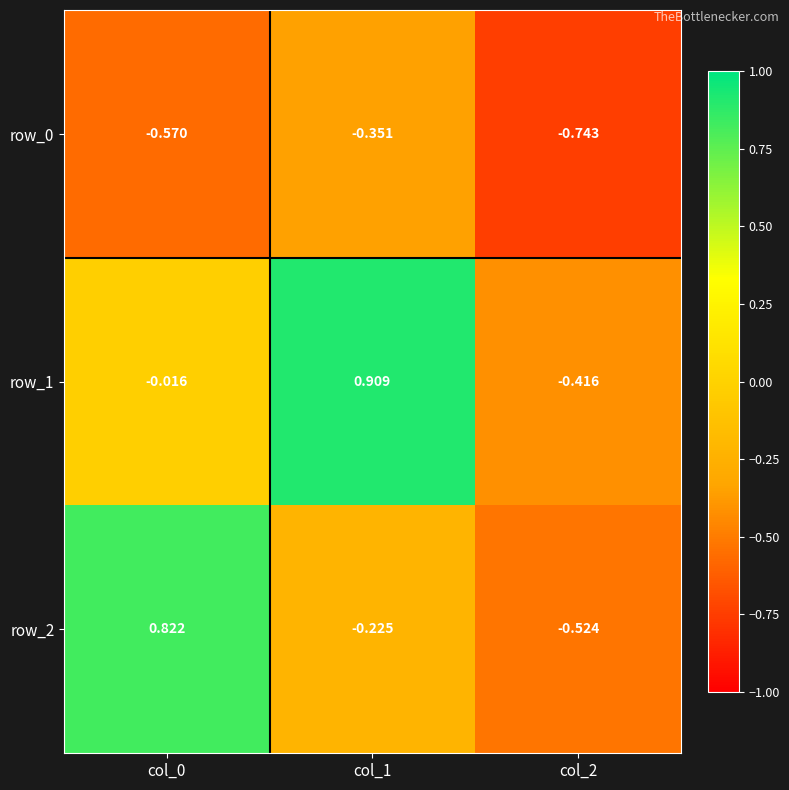

True or false: row_1 has a value of -0.6 at col_2.

False